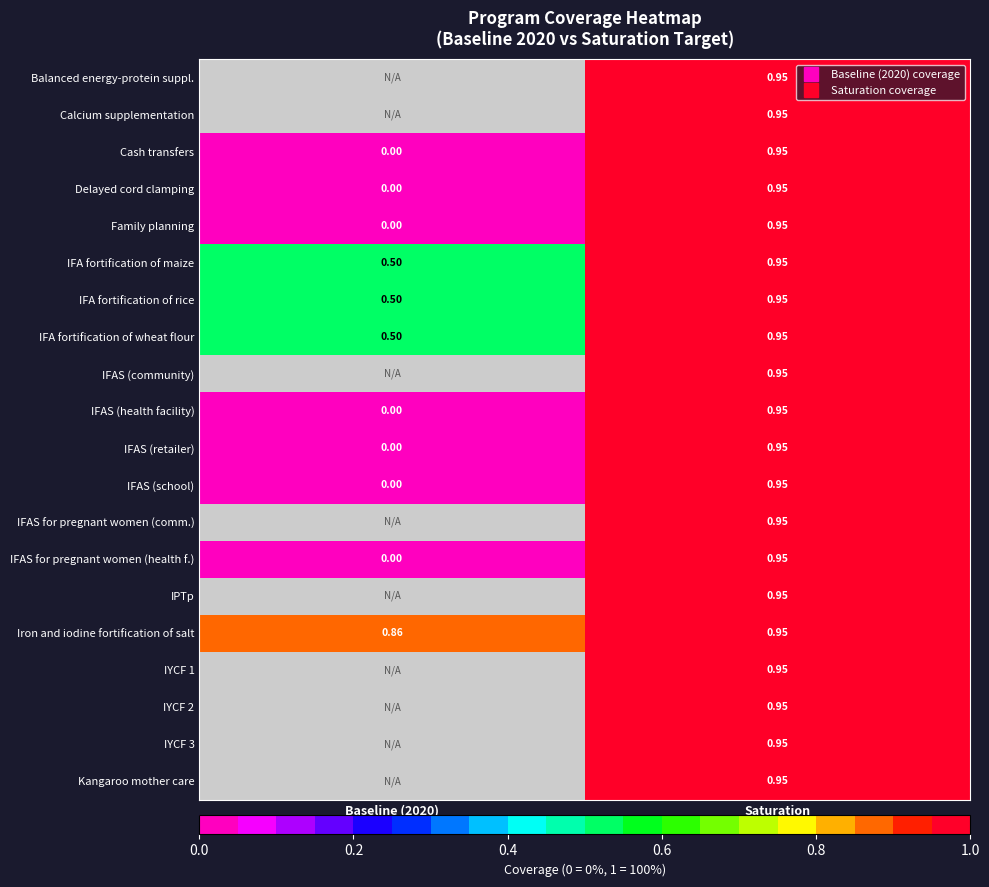

How many positive values does the Balanced energy-protein suppl. series have?

1